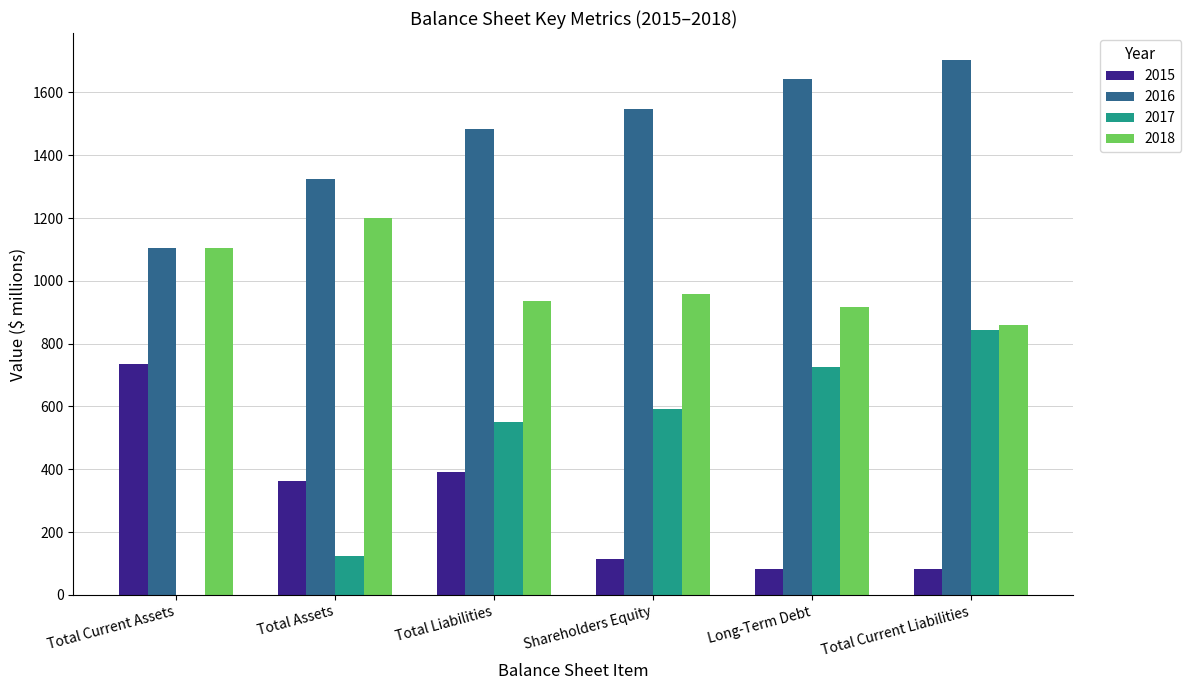

The 2017 series shows 591 at Shareholders Equity. True or false?

True